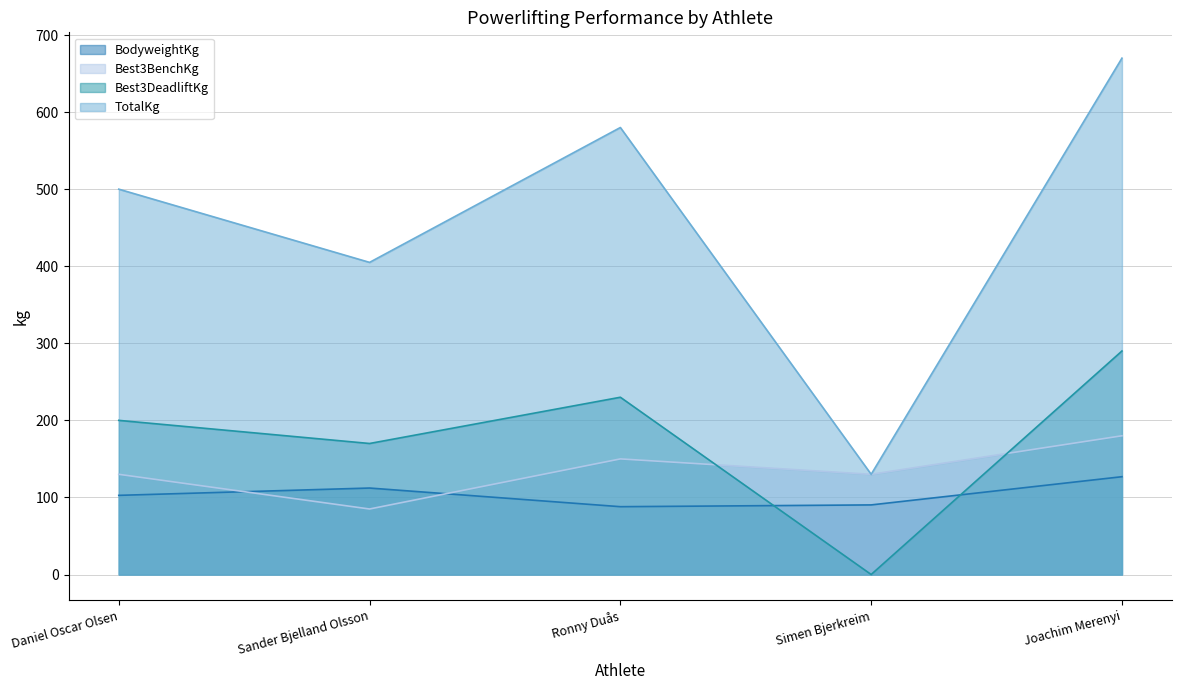

Reading right to left, extract all data points from this chart.

BodyweightKg: Joachim Merenyi=126.9	Simen Bjerkreim=90.3	Ronny Duås=88.0	Sander Bjelland Olsson=112.2	Daniel Oscar Olsen=102.7
Best3BenchKg: Joachim Merenyi=180.0	Simen Bjerkreim=130.0	Ronny Duås=150.0	Sander Bjelland Olsson=85.0	Daniel Oscar Olsen=130.0
Best3DeadliftKg: Joachim Merenyi=290.0	Simen Bjerkreim=0.0	Ronny Duås=230.0	Sander Bjelland Olsson=170.0	Daniel Oscar Olsen=200.0
TotalKg: Joachim Merenyi=670.0	Simen Bjerkreim=130.0	Ronny Duås=580.0	Sander Bjelland Olsson=405.0	Daniel Oscar Olsen=500.0